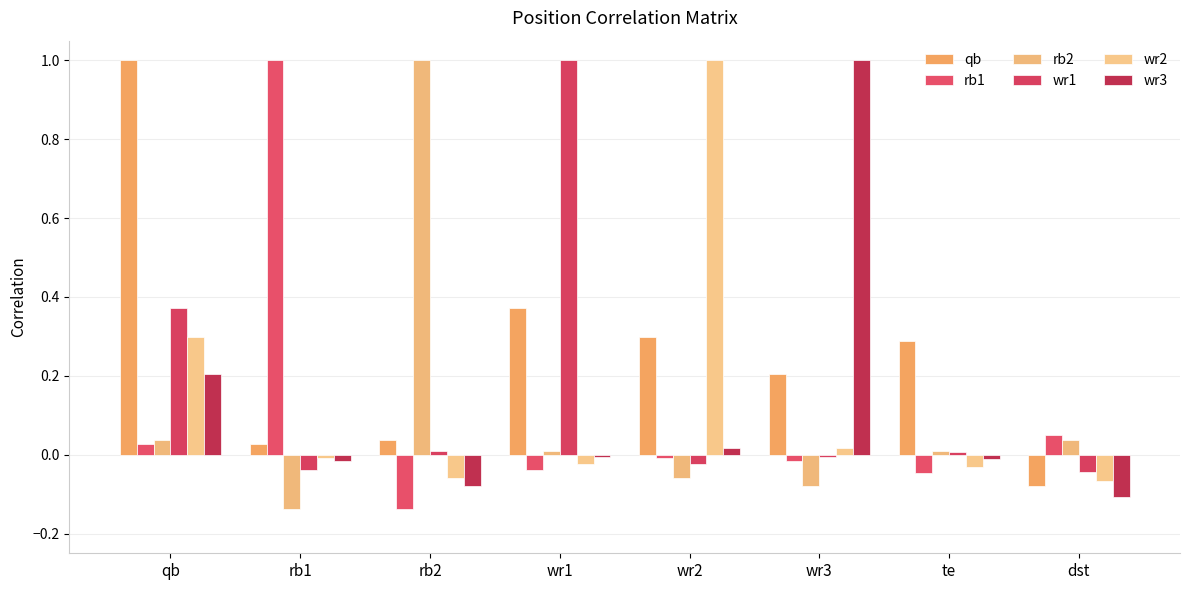

How many categories are shown in the chart?

8